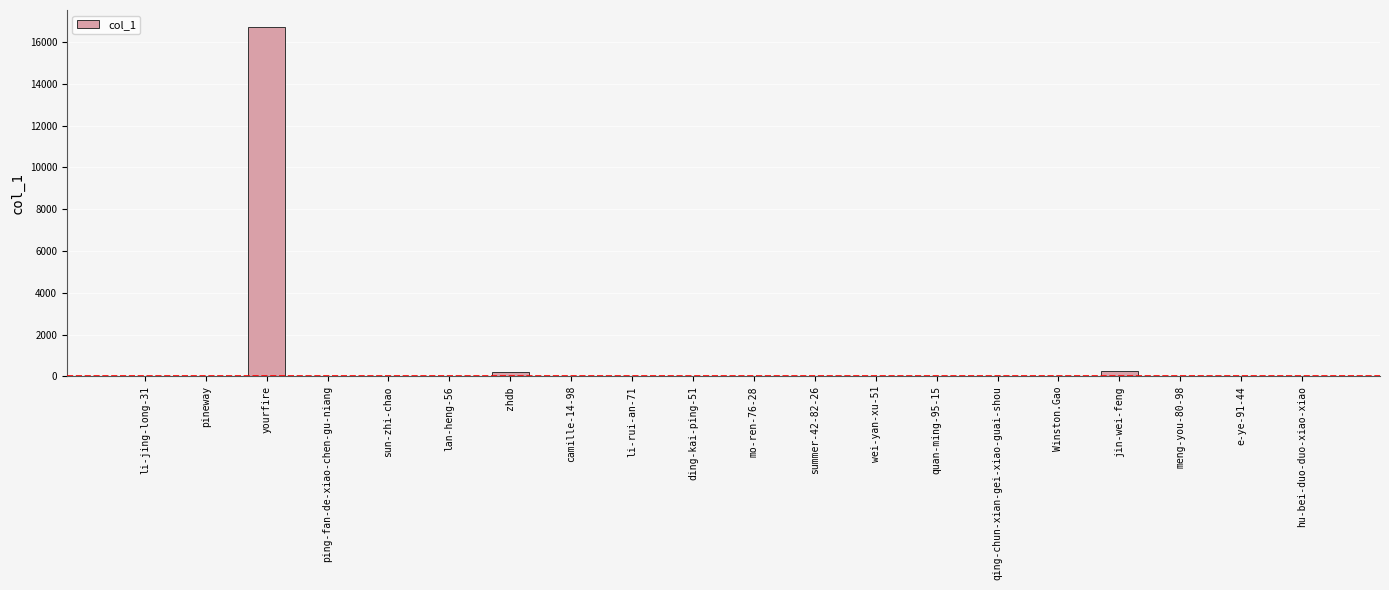

What is the sum of all values?

17201